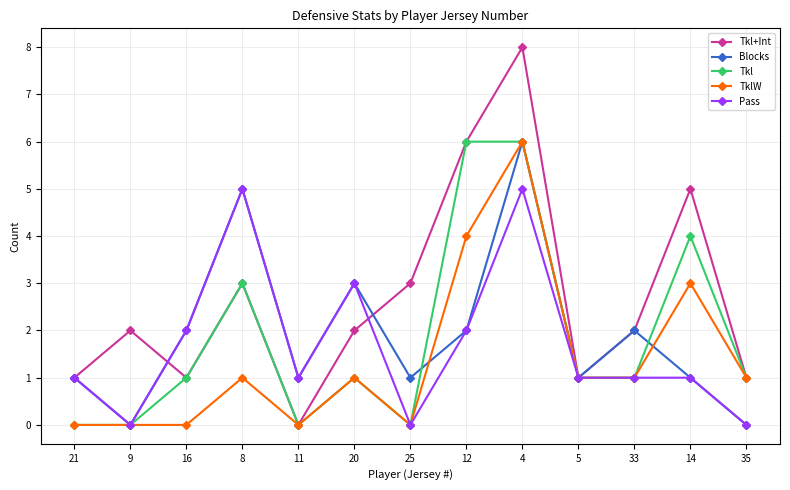

Is this an area chart (filled region under the line)?

No